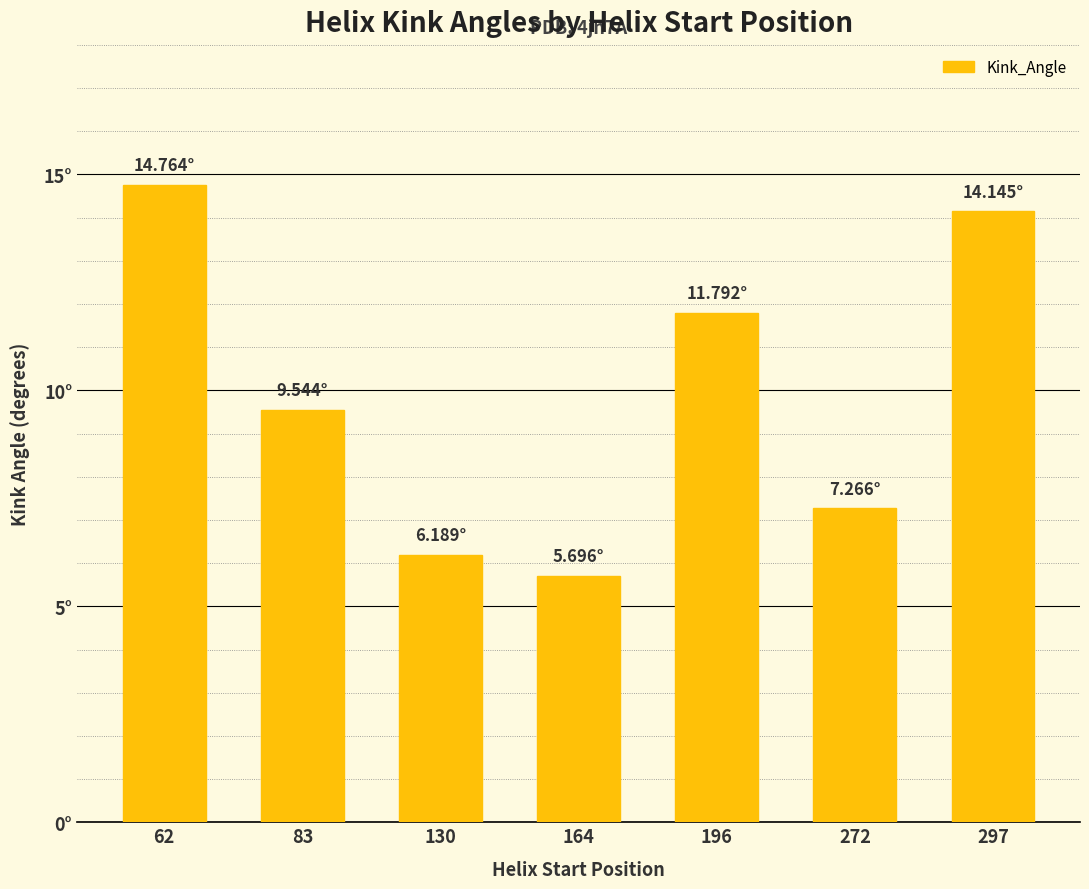

The value at 297 is 24.1. True or false?

False